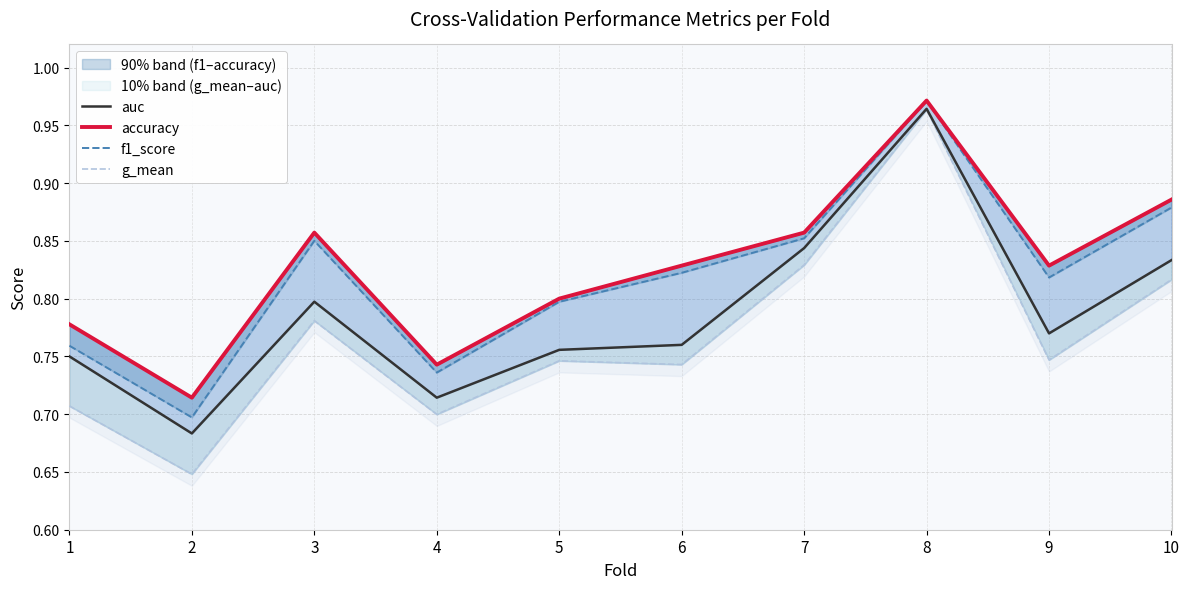

How many lines are shown in the chart?

4